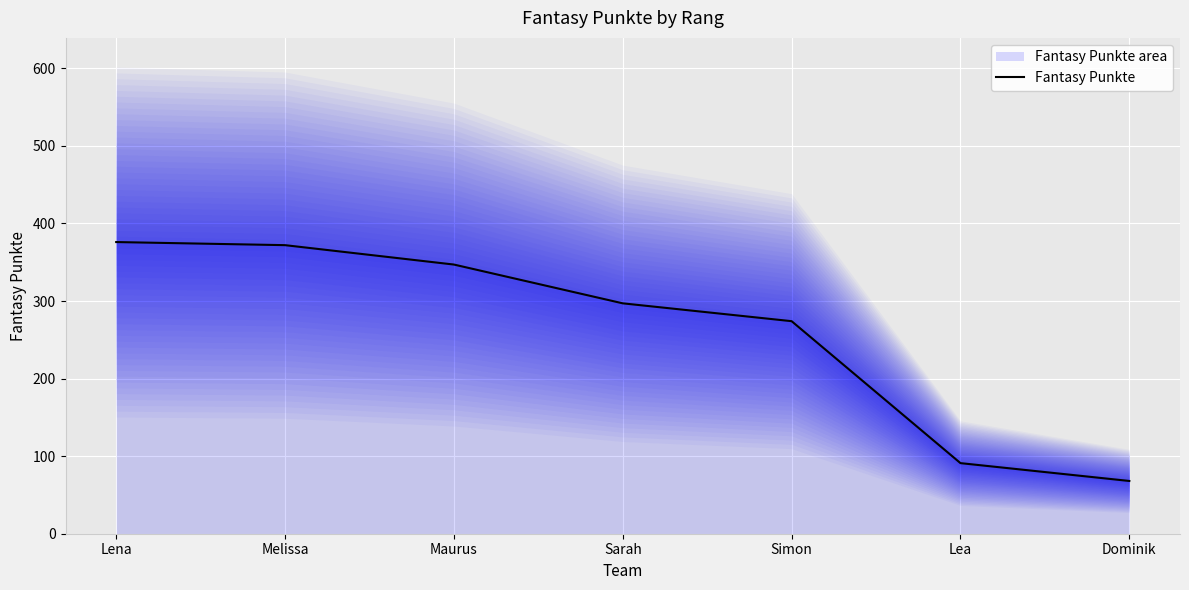

Reading left to right, what are all the values shown in this chart?

376	372	347	297	274	91	68